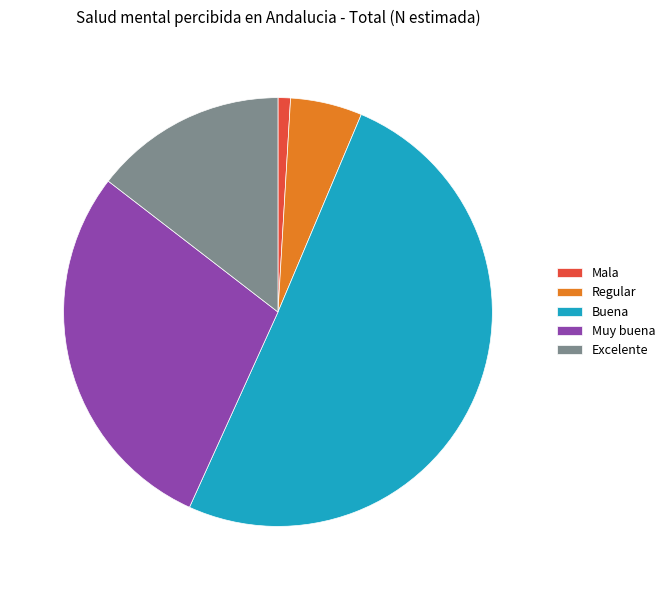

Which category has the biggest portion of the pie?

Buena